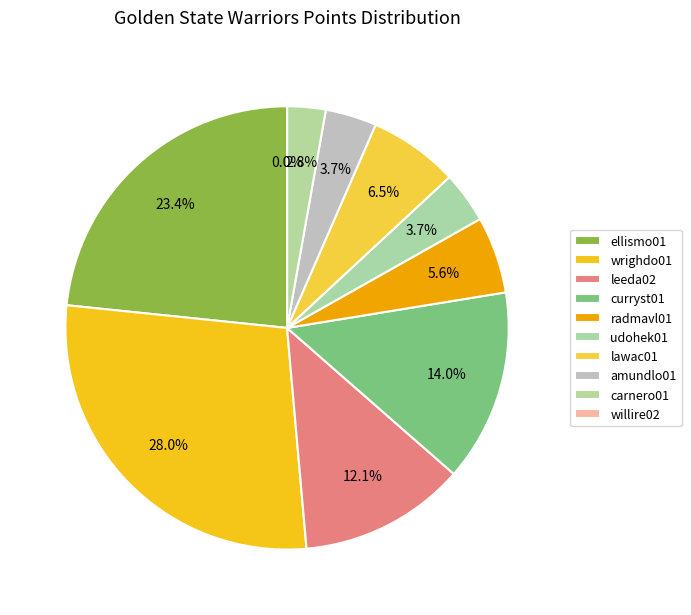

How many segments does this pie chart have?

10